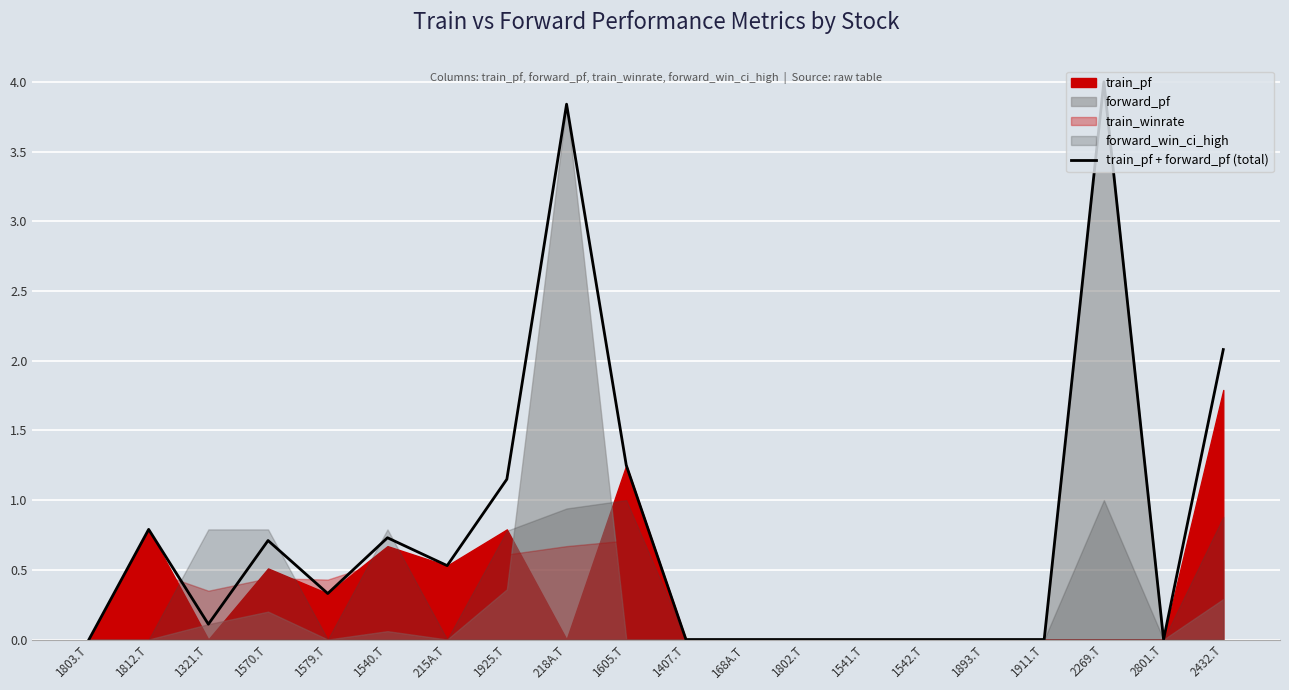

The chart shows a value of 0.3 at 1540.T. True or false?

False